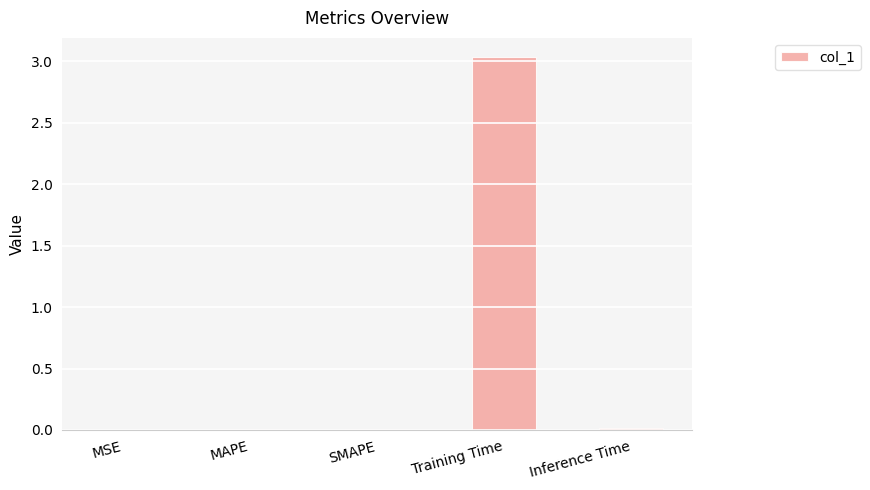

At which category does the chart reach its peak across all series?

Training Time